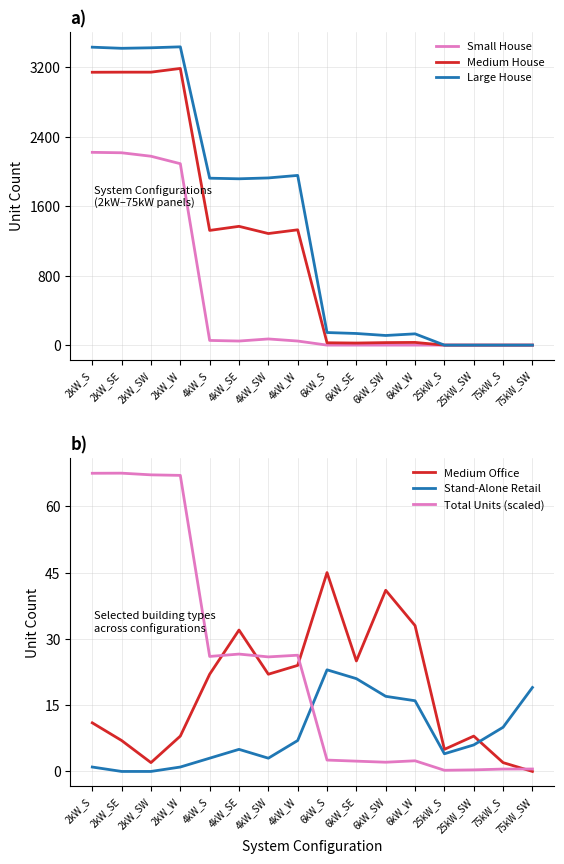

What is the approximate value of Stand-Alone Retail at 4kW_S?

3.0